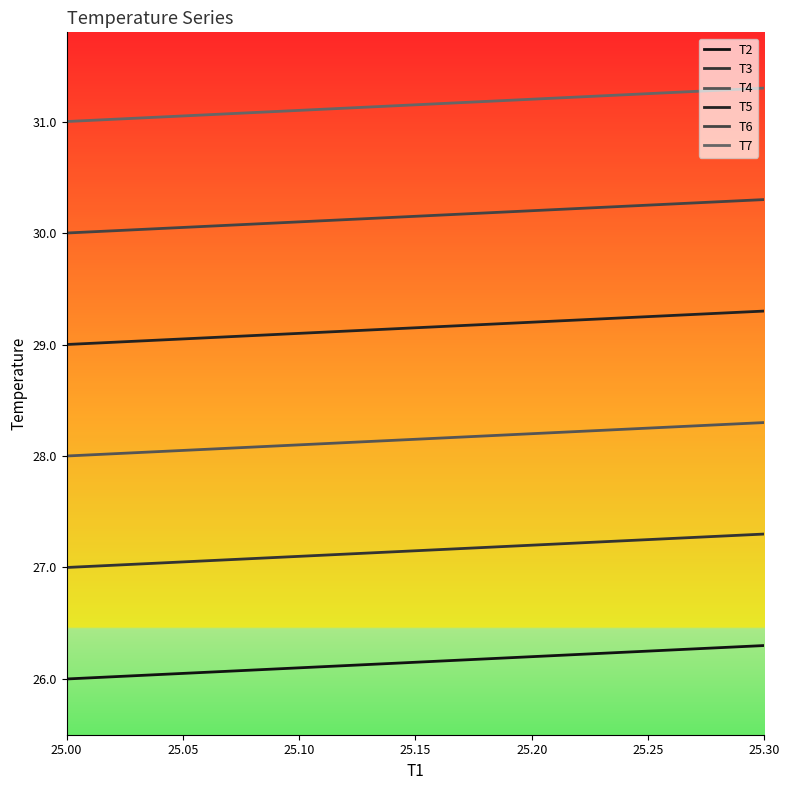

Which series has the largest range (max minus min)?

T2